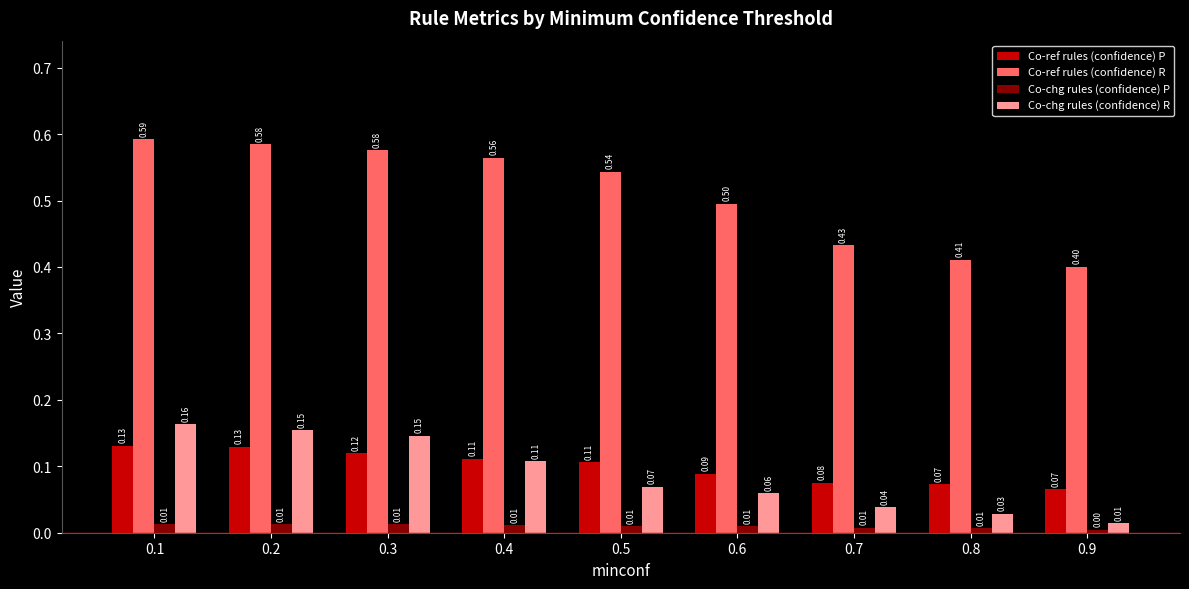

Is it true that Co-chg rules (confidence) R equals 0.0 at 0.8?

True